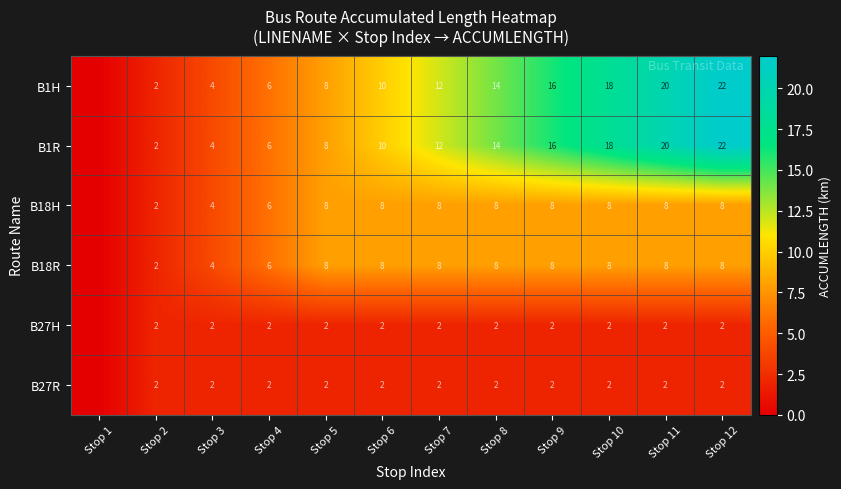

Is the value of B1H at Stop 12 greater than the value of B18R at Stop 12?

Yes